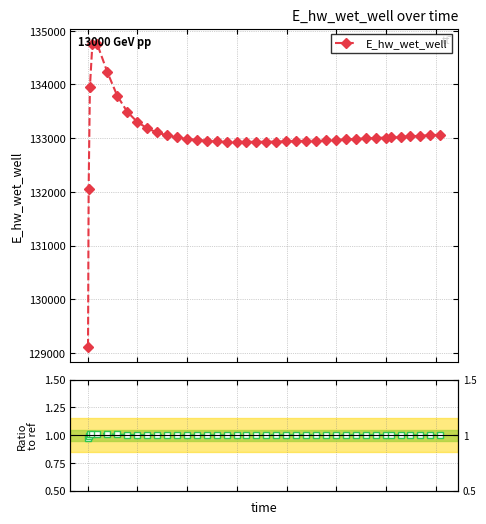

True or false: Ratio to ref and E_hw_wet_well cross at least once.

False